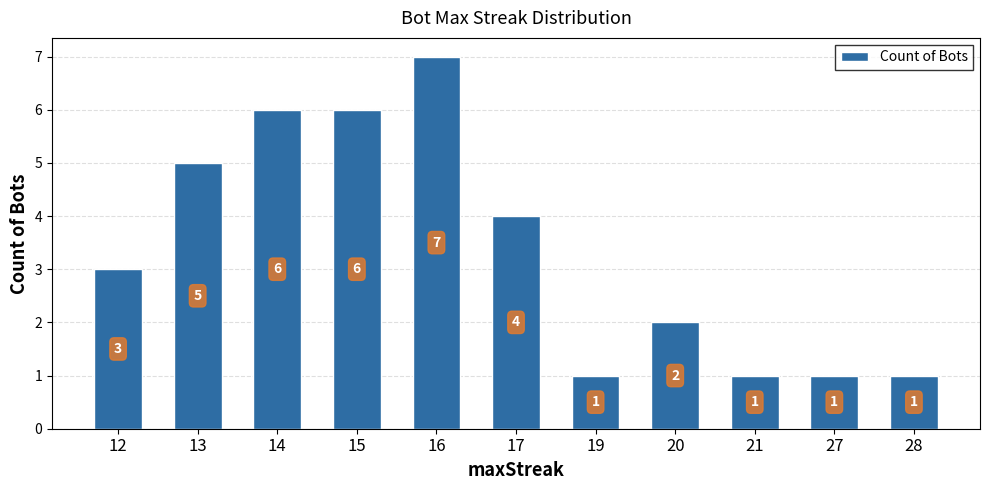

At which label is the value closest to 4?

17